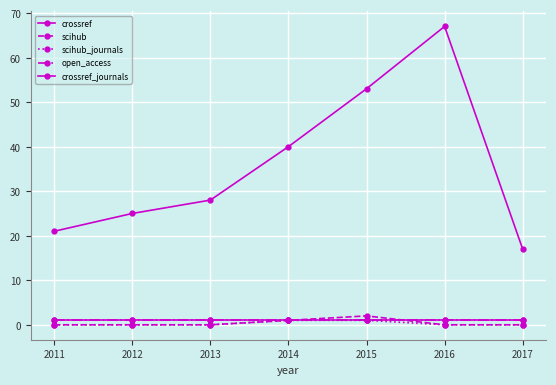

Does the chart have visible grid lines?

Yes